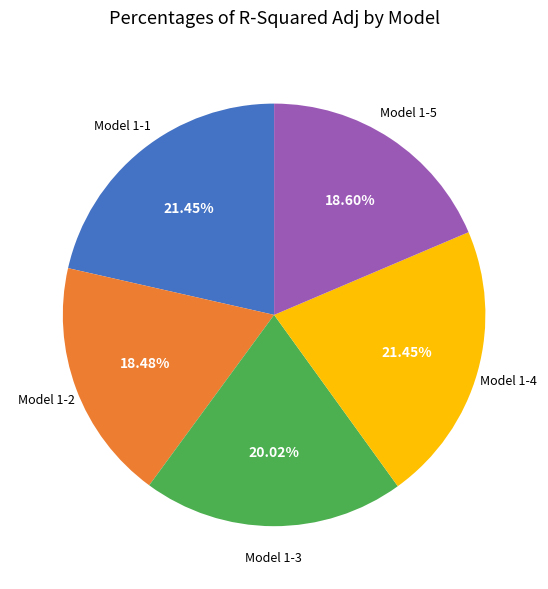

Is Model 1-3 the majority of the pie?

No